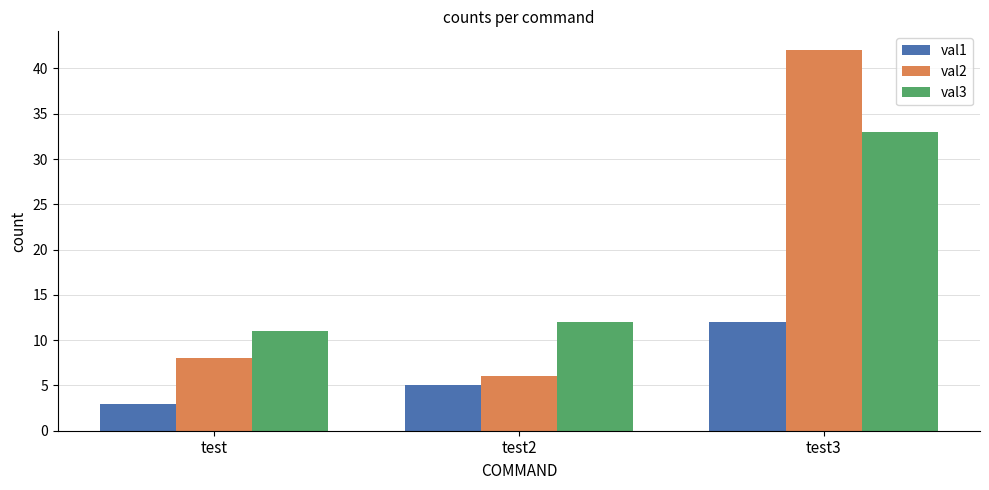

At which label is val3 closest to 22?

test2